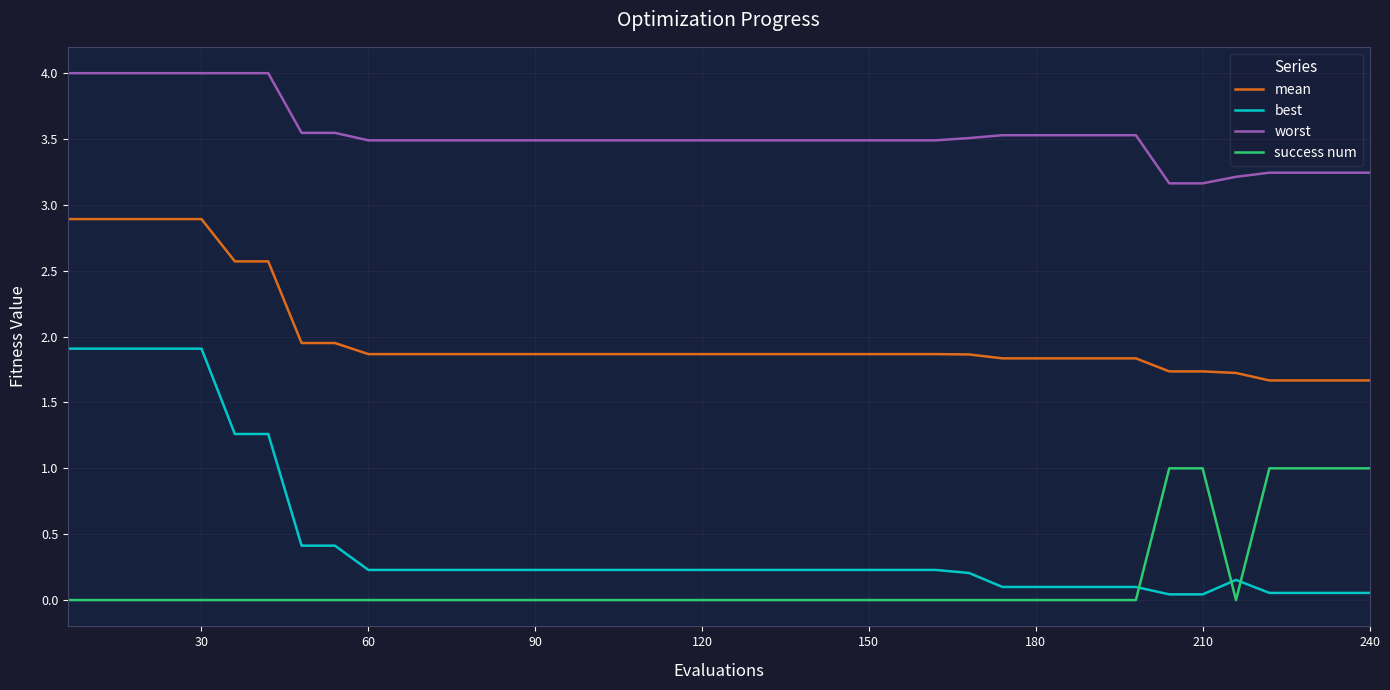

What are all the series names shown in the legend?

mean, best, worst, success num